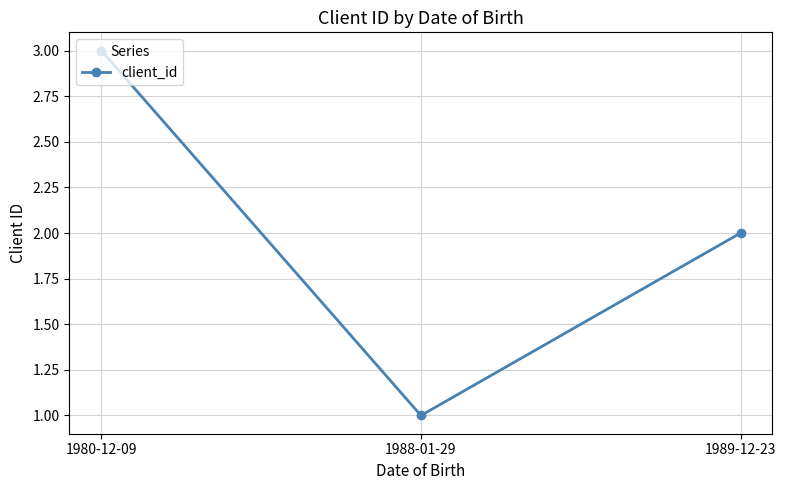

At which label does the data first exceed 2?

1980-12-09